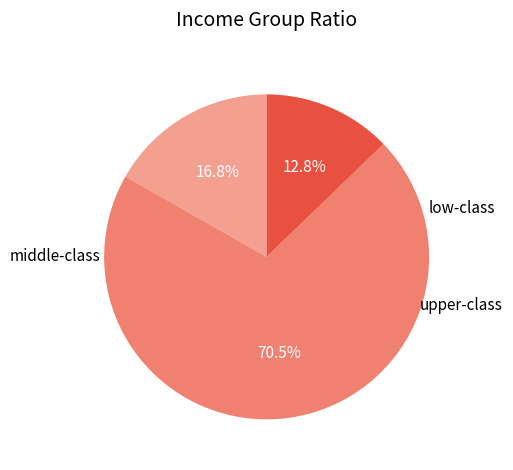

Count the number of slices in the pie.

3